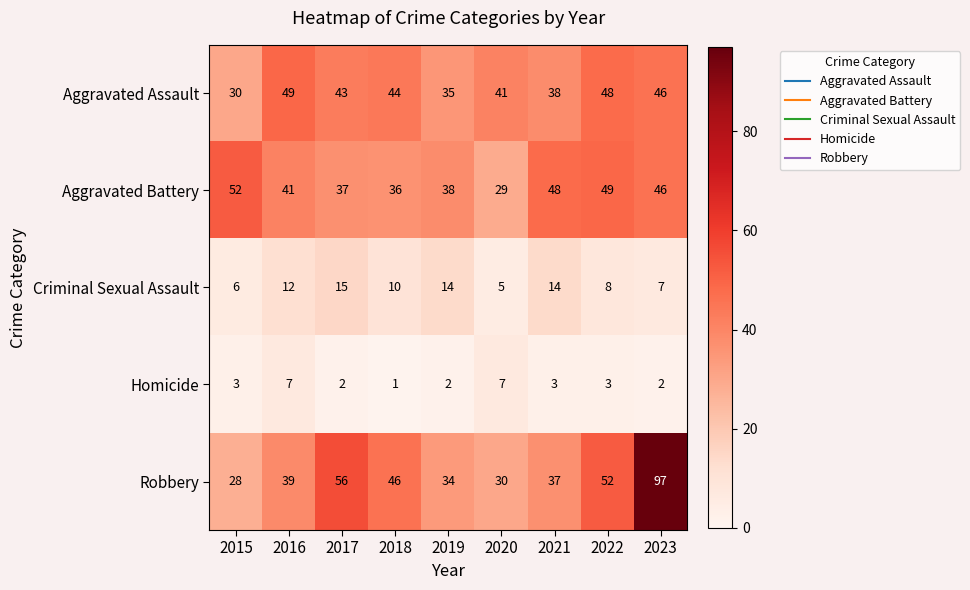

Which series has the largest total across all categories?

Robbery